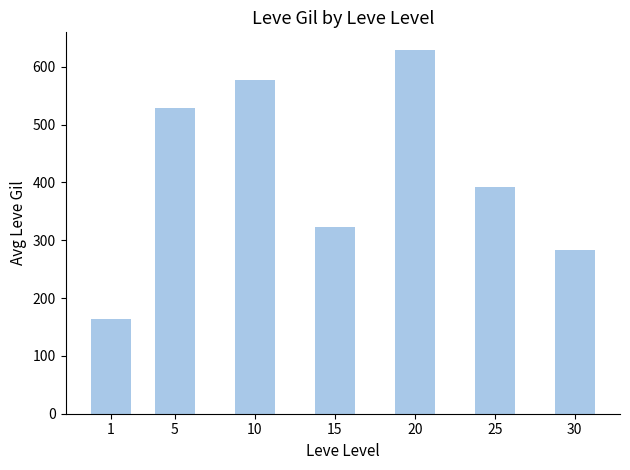

What is the greatest value displayed?

628.3